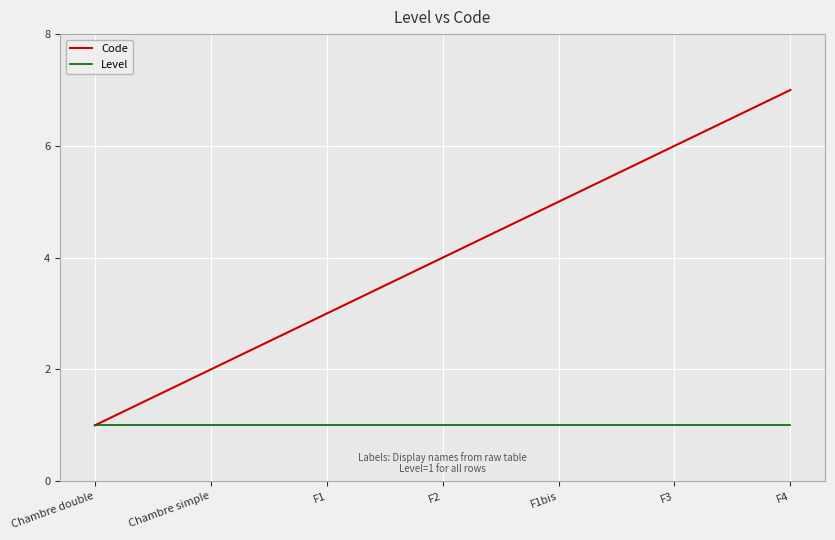

The Level series shows 2 at F3. True or false?

False